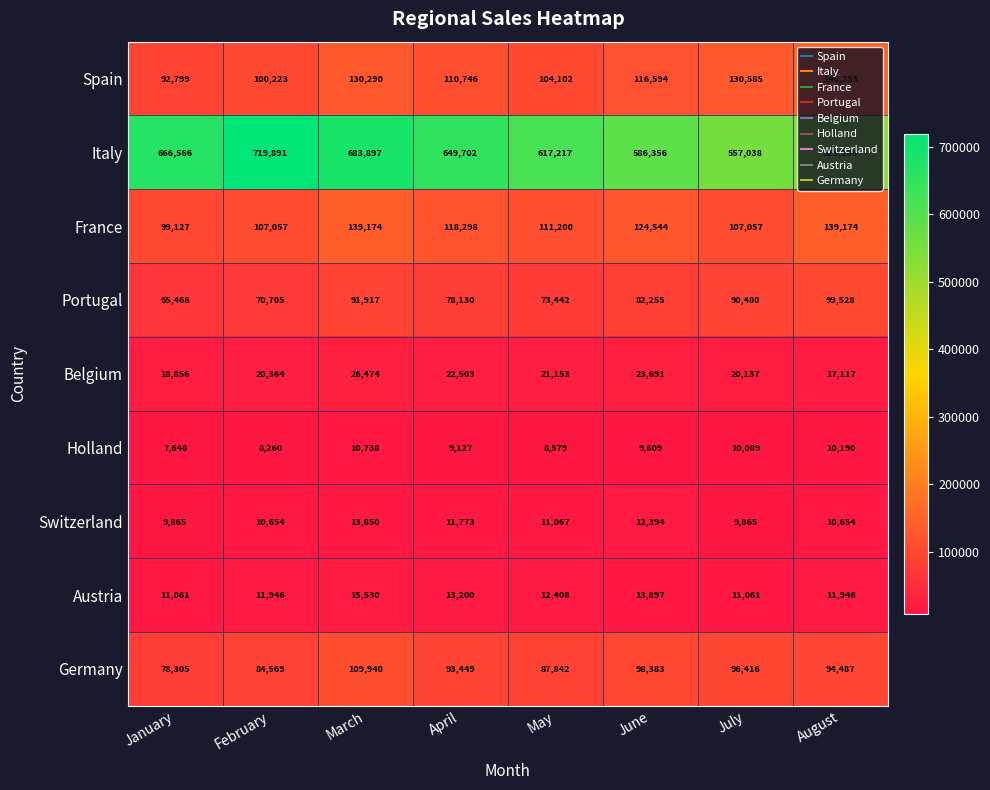

What is the difference between the maximum and second lowest values in the Holland series?

2478